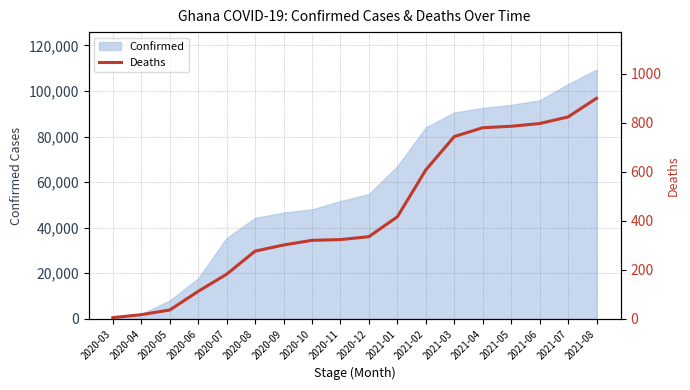

How many lines are shown in the chart?

1